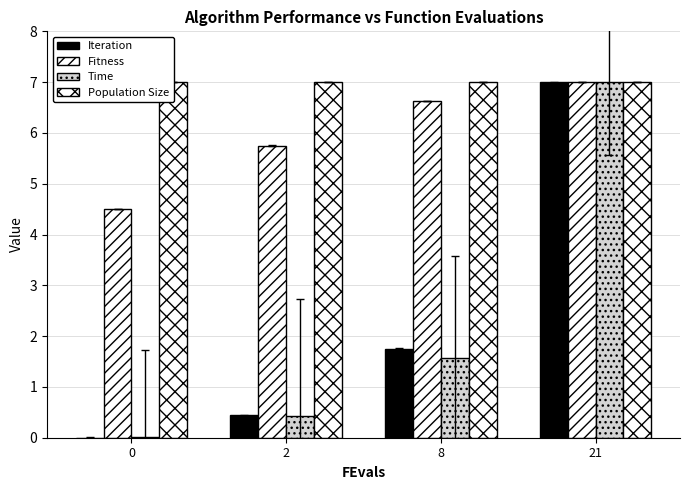

At which category is the sum across all series the highest?

21